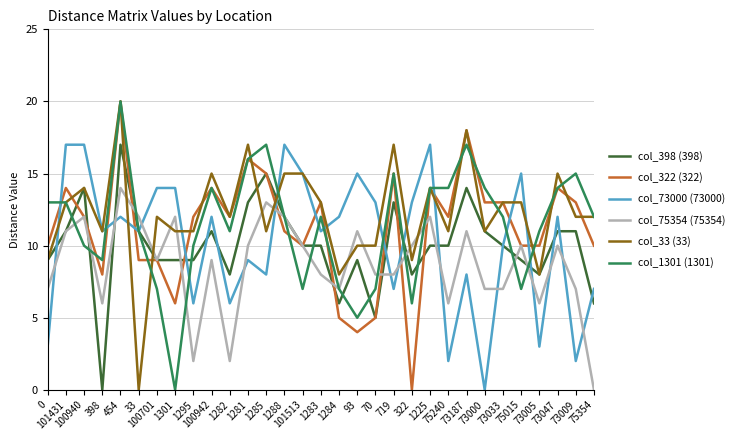

Reading left to right, what are all the values shown in this chart?

col_398 (398): 0=9	101431=11	100940=14	398=0	454=17	33=11	100701=9	1301=9	1295=9	100942=11	1282=8	1281=13	1285=15	1288=12	101513=10	1283=10	1284=6	93=9	70=5	719=13	322=8	1225=10	75240=10	73187=14	73000=11	73033=10	75015=9	73005=8	73047=11	73009=11	75354=6
col_322 (322): 0=10	101431=14	100940=12	398=8	454=20	33=9	100701=9	1301=6	1295=12	100942=14	1282=12	1281=16	1285=15	1288=11	101513=10	1283=13	1284=5	93=4	70=5	719=15	322=0	1225=14	75240=12	73187=18	73000=13	73033=13	75015=10	73005=10	73047=14	73009=13	75354=10
col_73000 (73000): 0=3	101431=17	100940=17	398=11	454=12	33=11	100701=14	1301=14	1295=6	100942=12	1282=6	1281=9	1285=8	1288=17	101513=15	1283=11	1284=12	93=15	70=13	719=7	322=13	1225=17	75240=2	73187=8	73000=0	73033=10	75015=15	73005=3	73047=12	73009=2	75354=7
col_75354 (75354): 0=7	101431=11	100940=12	398=6	454=14	33=12	100701=9	1301=12	1295=2	100942=9	1282=2	1281=10	1285=13	1288=12	101513=10	1283=8	1284=7	93=11	70=8	719=8	322=10	1225=12	75240=6	73187=11	73000=7	73033=7	75015=10	73005=6	73047=10	73009=7	75354=0
col_33 (33): 0=9	101431=13	100940=14	398=11	454=20	33=0	100701=12	1301=11	1295=11	100942=15	1282=12	1281=17	1285=11	1288=15	101513=15	1283=13	1284=8	93=10	70=10	719=17	322=9	1225=14	75240=11	73187=18	73000=11	73033=13	75015=13	73005=8	73047=15	73009=12	75354=12
col_1301 (1301): 0=13	101431=13	100940=10	398=9	454=20	33=11	100701=7	1301=0	1295=10	100942=14	1282=11	1281=16	1285=17	1288=12	101513=7	1283=12	1284=7	93=5	70=7	719=15	322=6	1225=14	75240=14	73187=17	73000=14	73033=12	75015=7	73005=11	73047=14	73009=15	75354=12